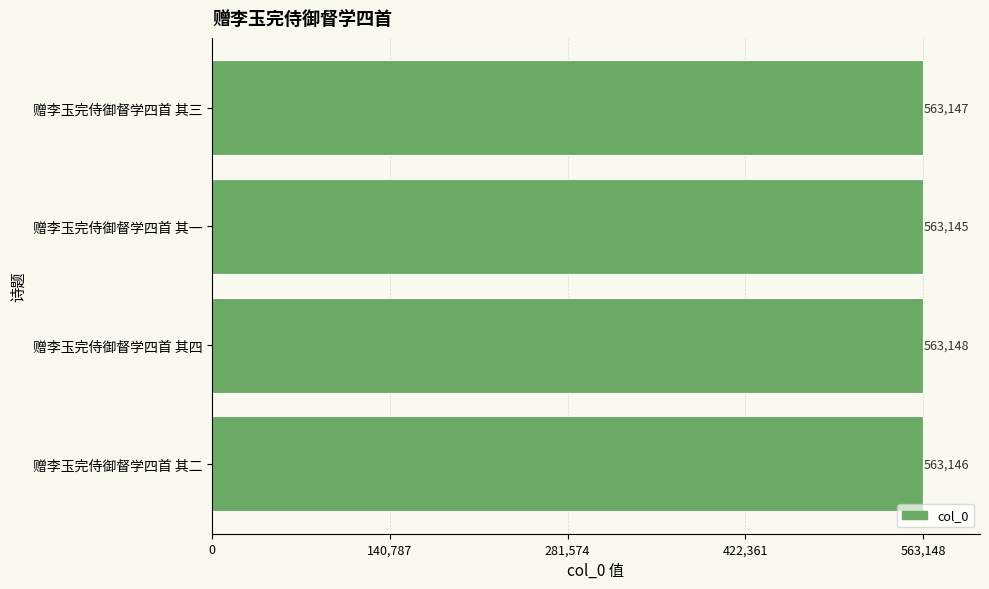

Reading bottom to top, extract all data points from this chart.

赠李玉完侍御督学四首 其二=563146	赠李玉完侍御督学四首 其四=563148	赠李玉完侍御督学四首 其一=563145	赠李玉完侍御督学四首 其三=563147